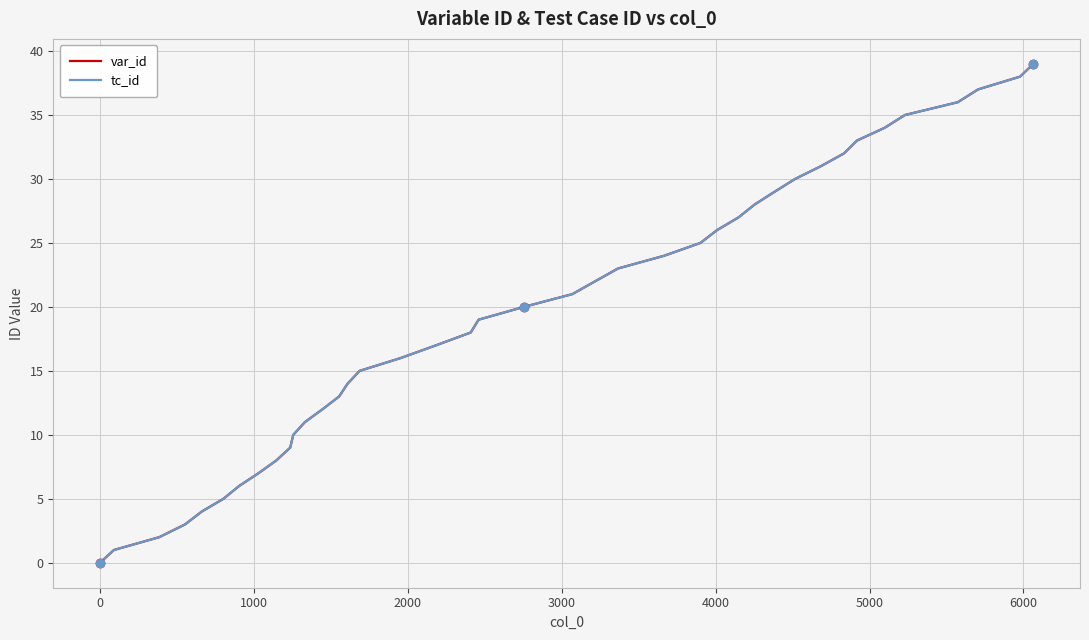

Rank the series by their maximum value, from lowest to highest.

var_id, tc_id